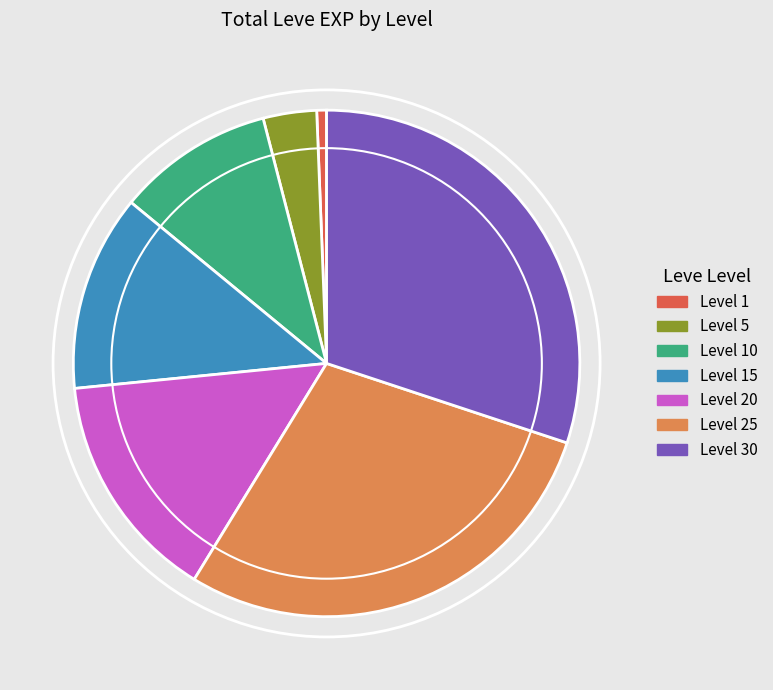

What is the ratio of the value at Level 20 to the value at Level 30?

0.5